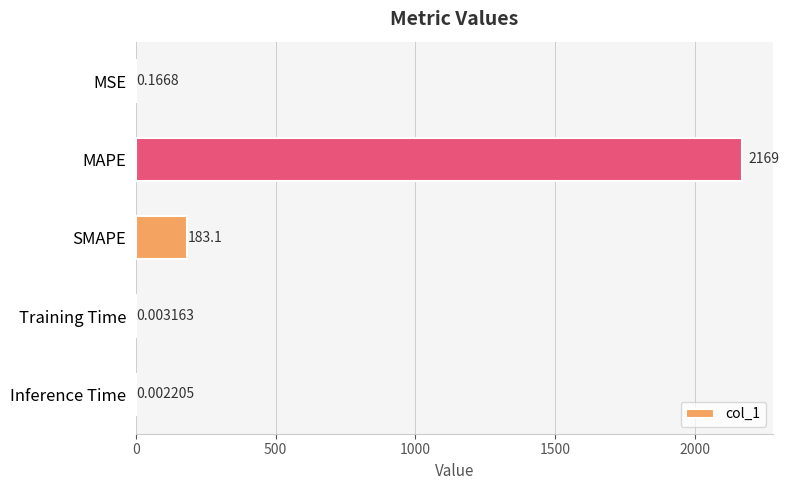

What is the sum of all values?

2352.1